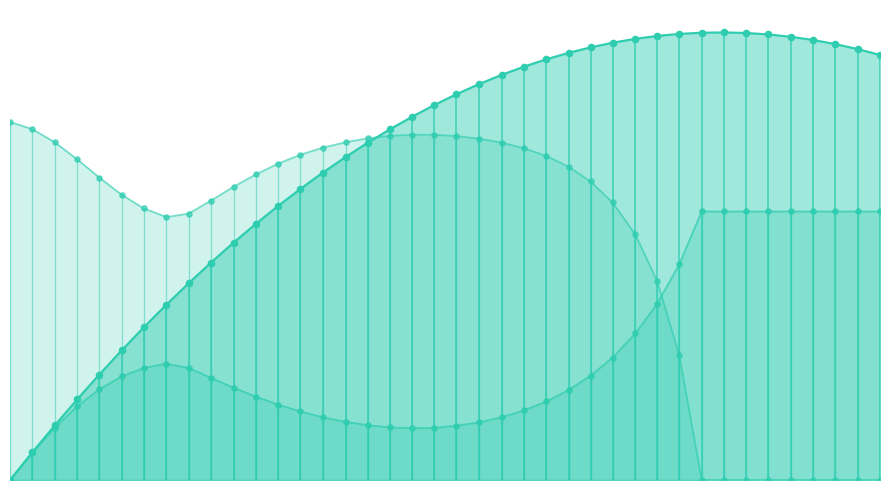

Which series reaches the minimum Y coordinate?

posy